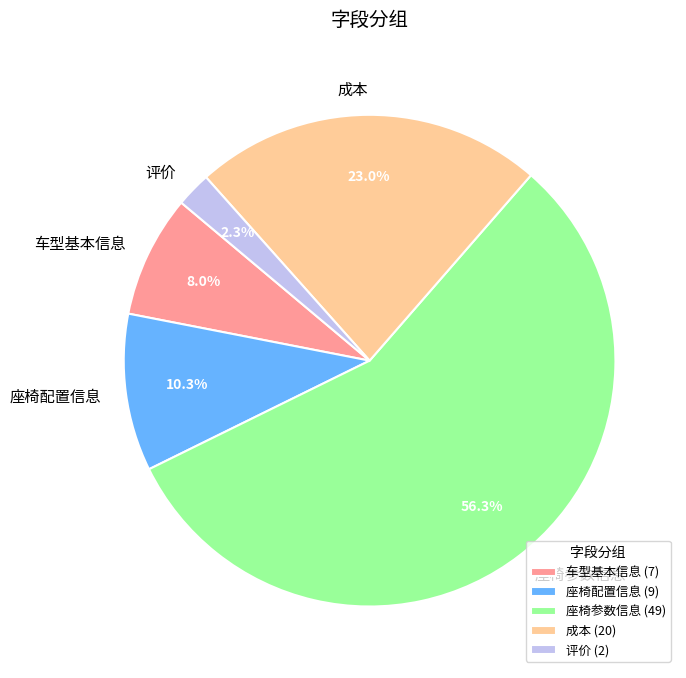

What is the ratio of the value at 成本 to the value at 评价?

10.0